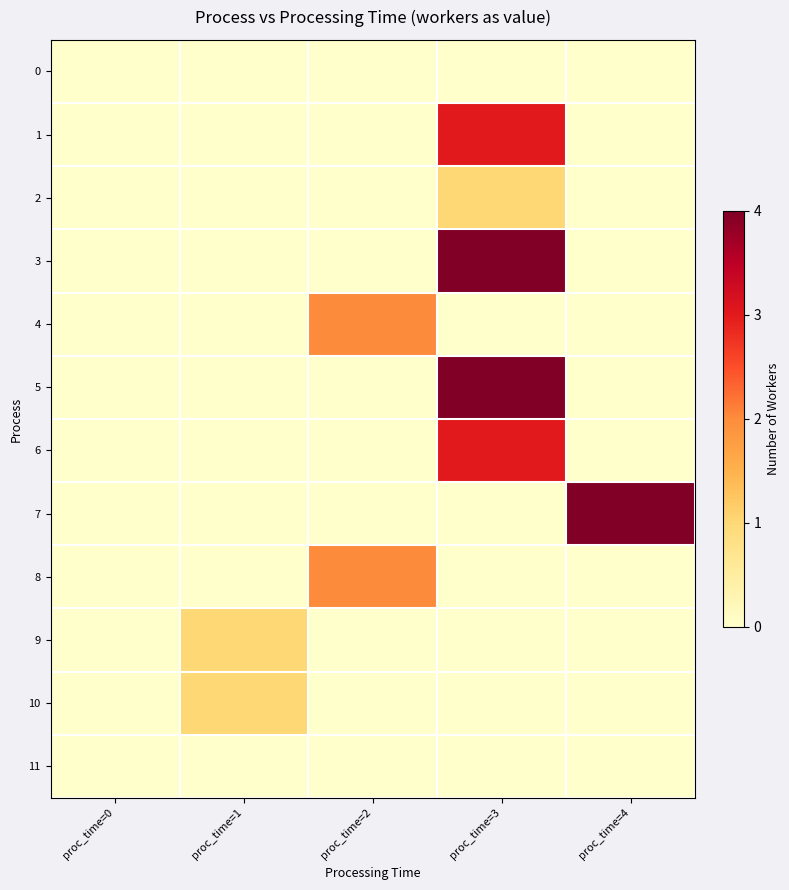

At how many categories does at least one series exceed 2?

2